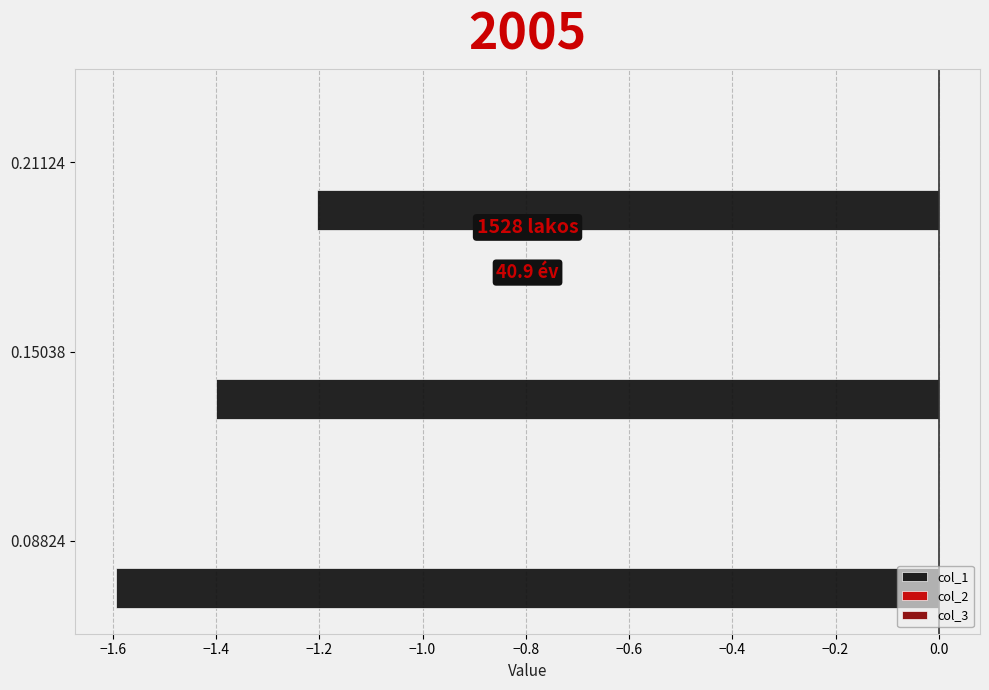

At which category is the sum across all series the highest?

0.21124